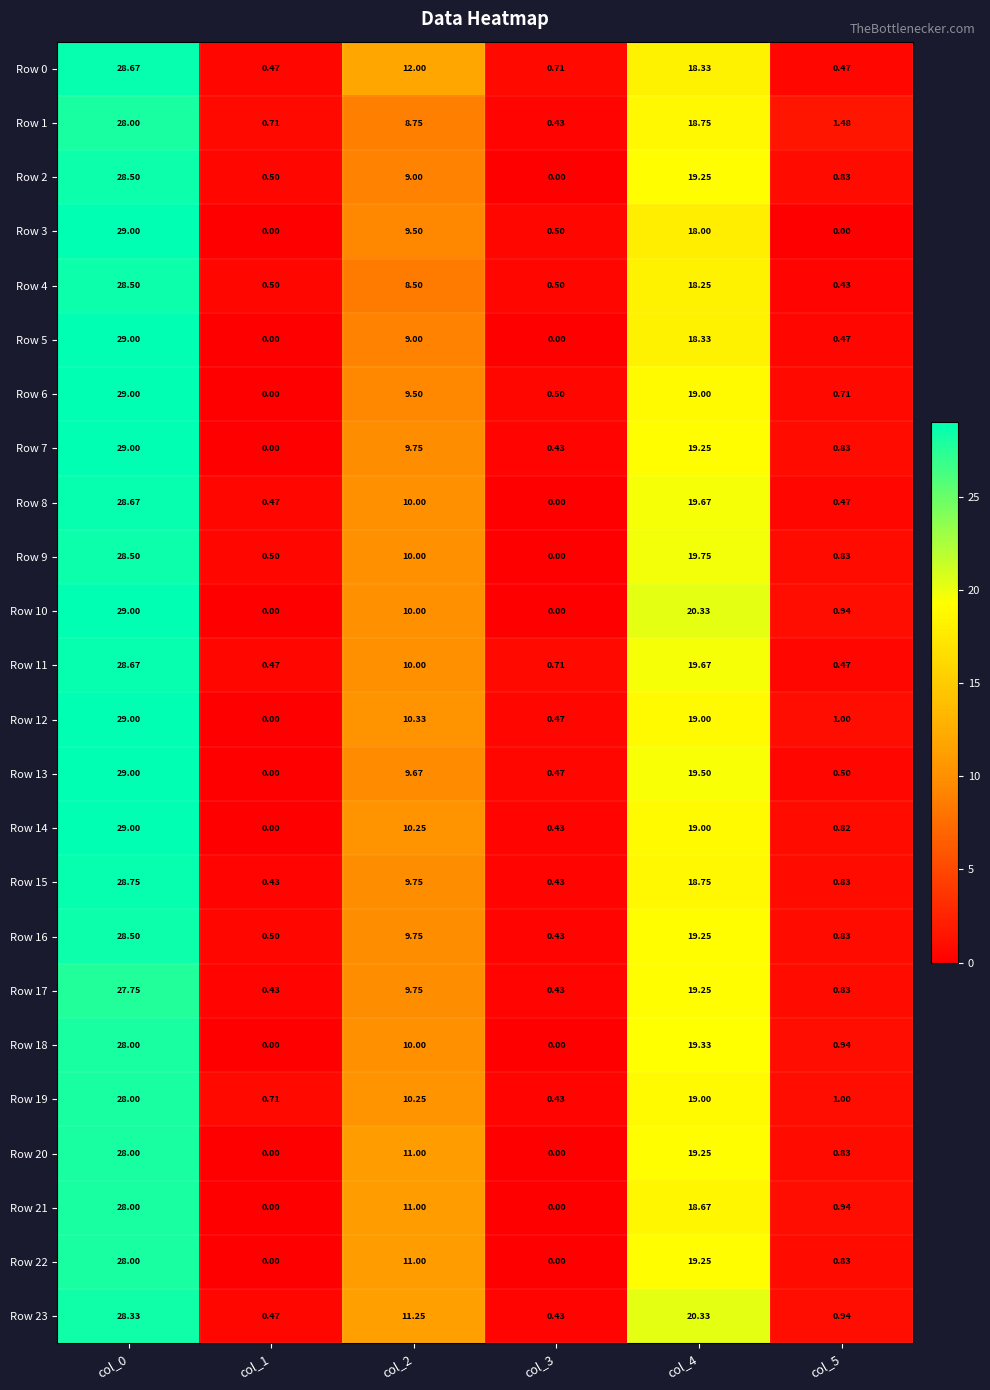

Is the value of Row 19 at col_2 greater than the value of Row 1 at col_3?

Yes